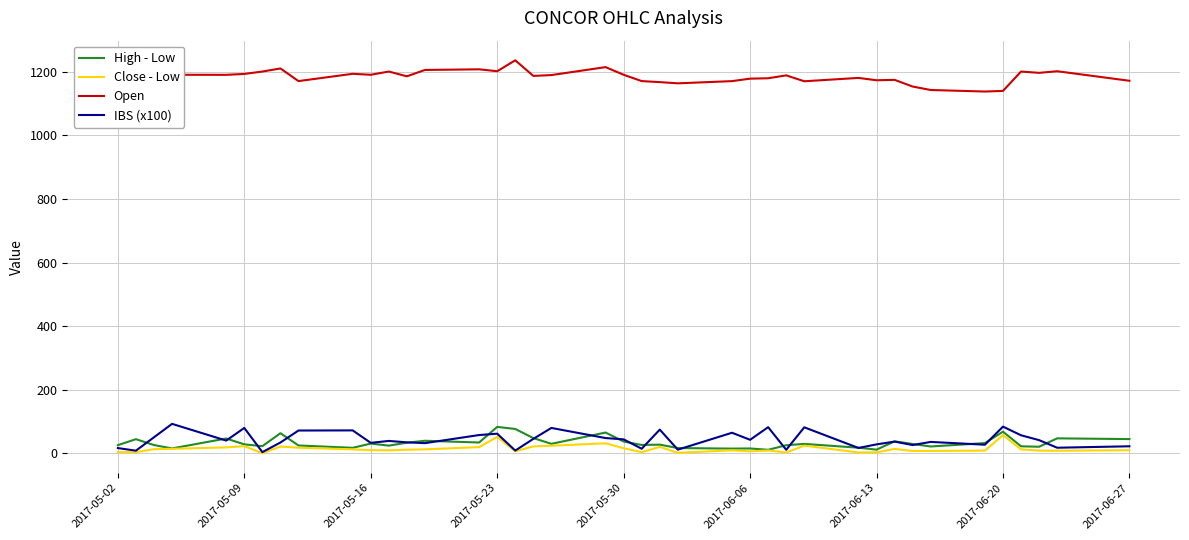

True or false: IBS (x100) and Open intersect in this chart.

False